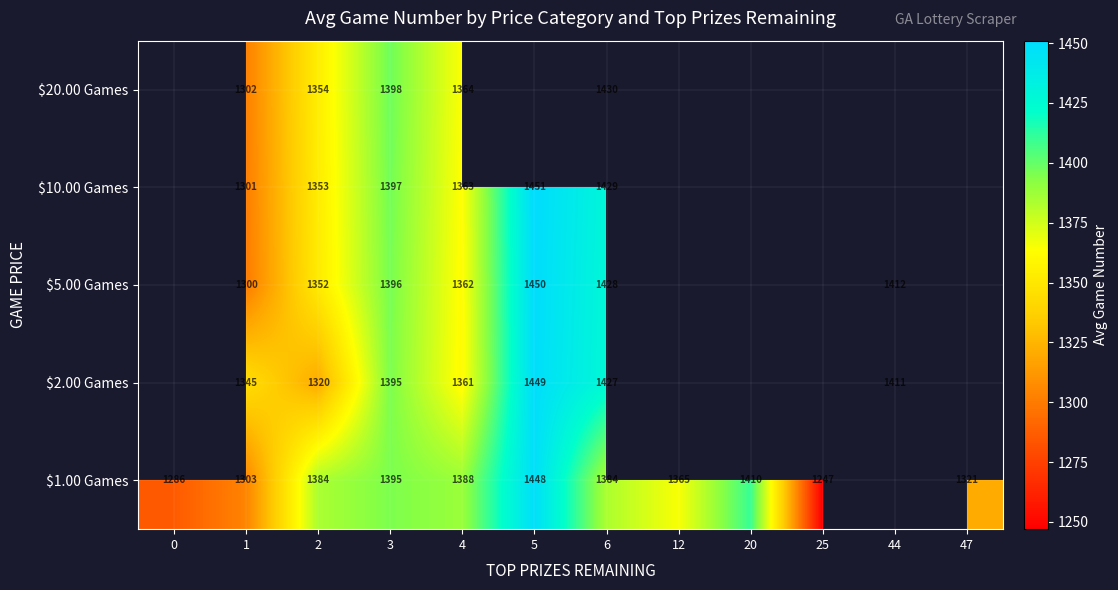

What is the total value across all series at 6?

7098